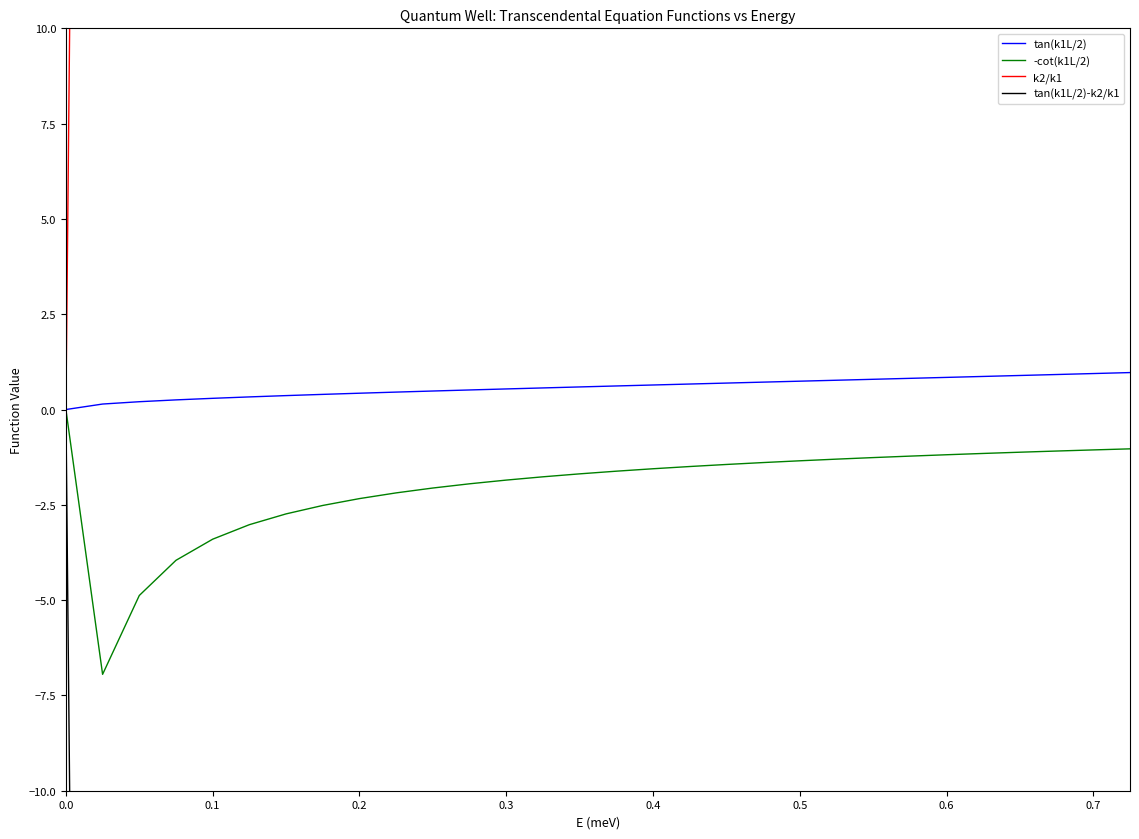

True or false: -cot(k1L/2) has a value of -1.6 at 0.4.

True